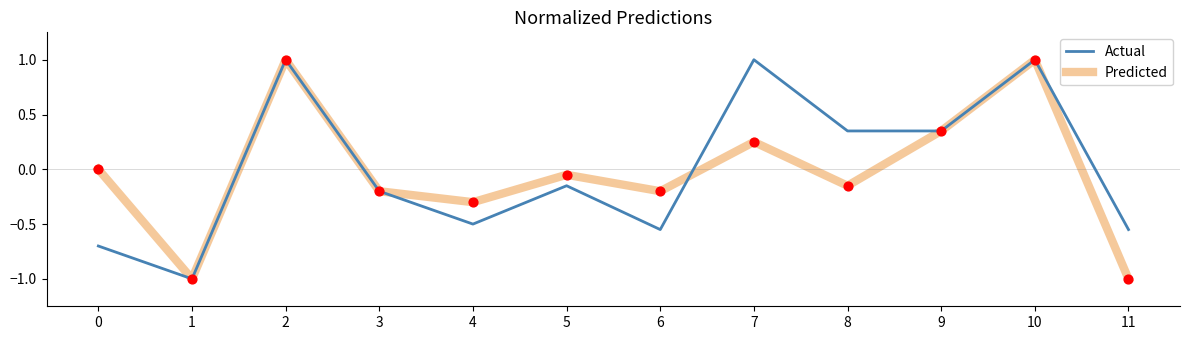

What are all the series names shown in the legend?

Actual, Predicted